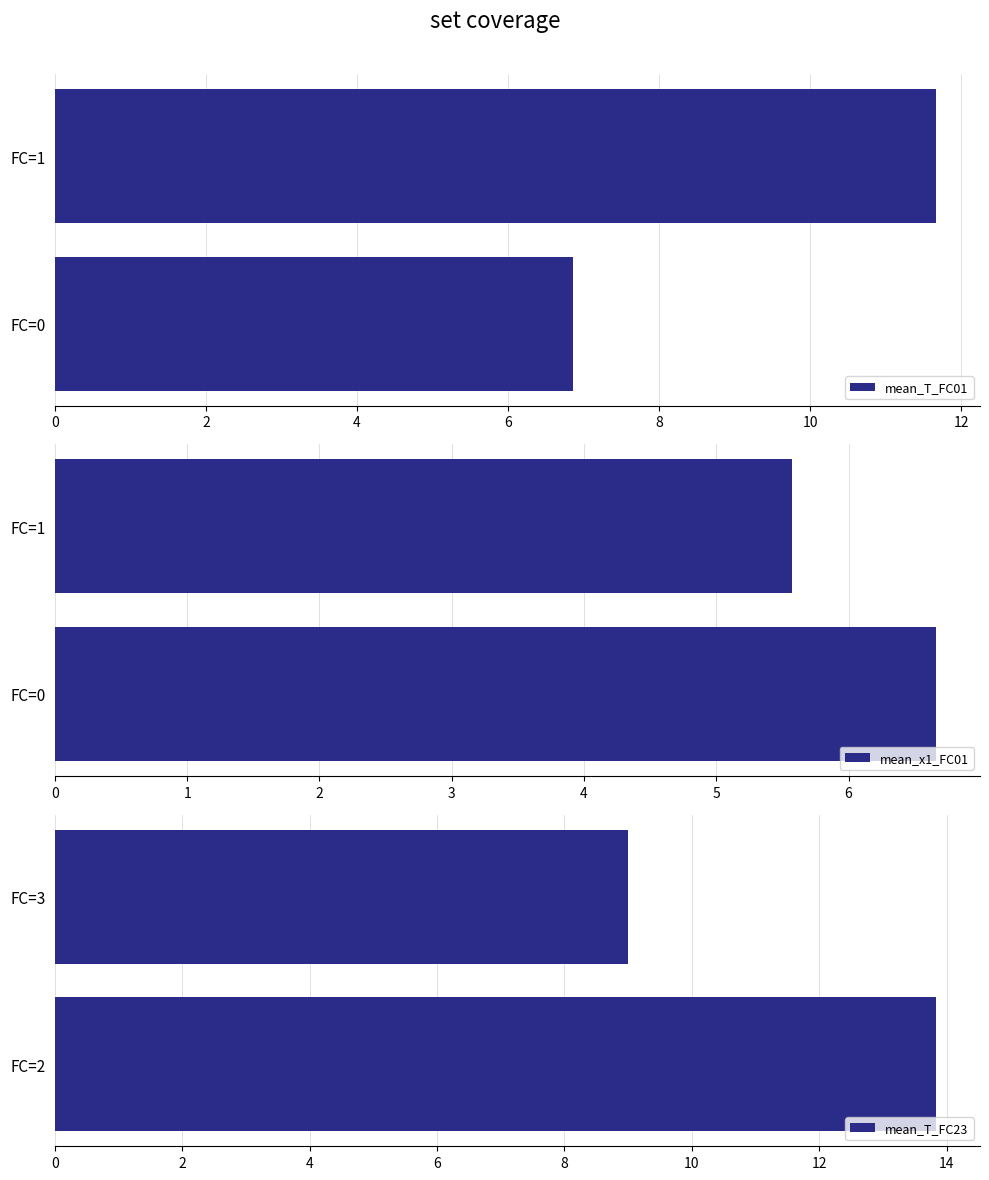

What is the difference between the mean_T_FC01 values at FC=1 and FC=0?

4.8